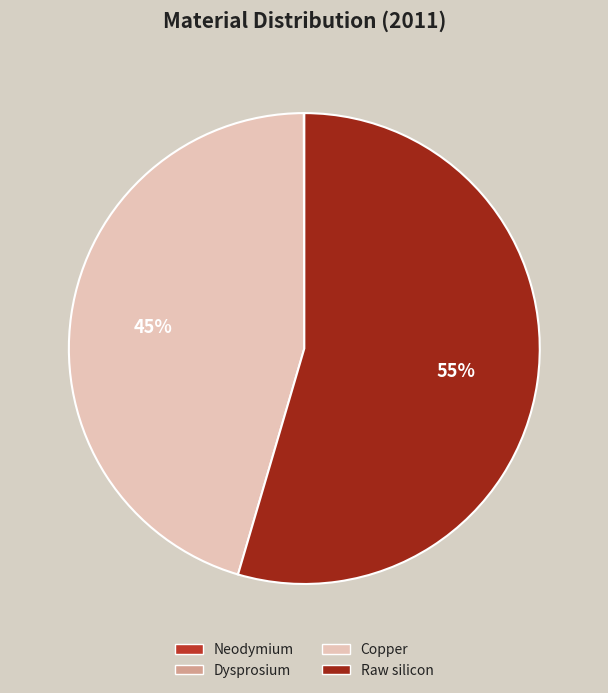

To the nearest percent, what is the average slice percentage?

25%